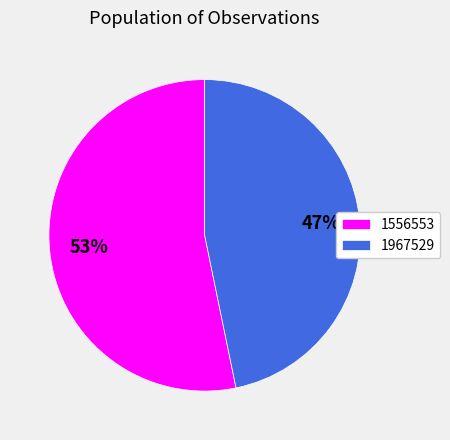

Between 1556553 and 1967529, which is larger?

1556553